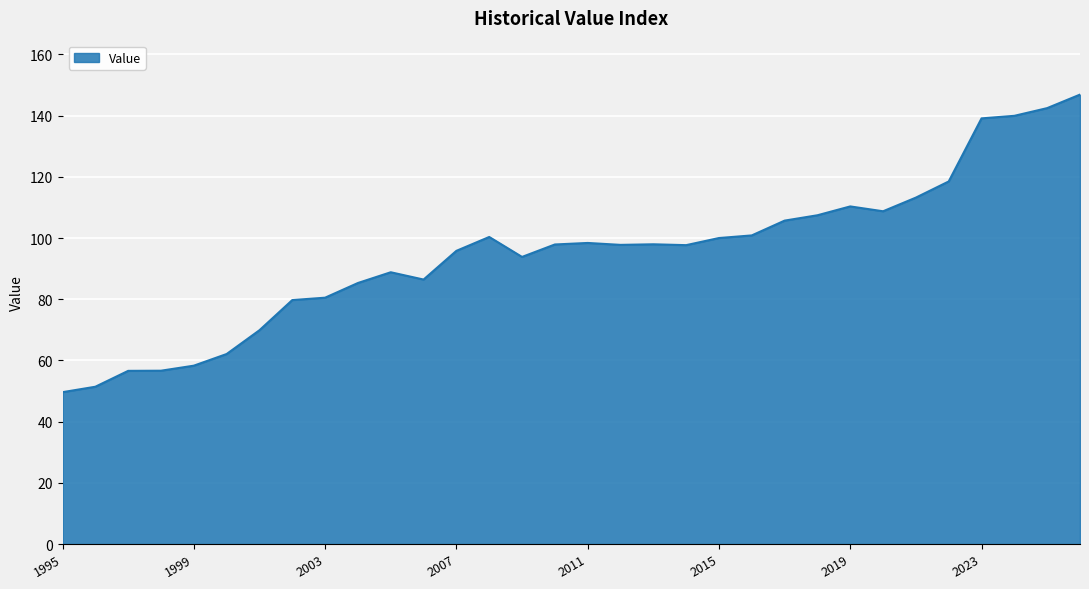

What is the greatest value displayed?

146.9